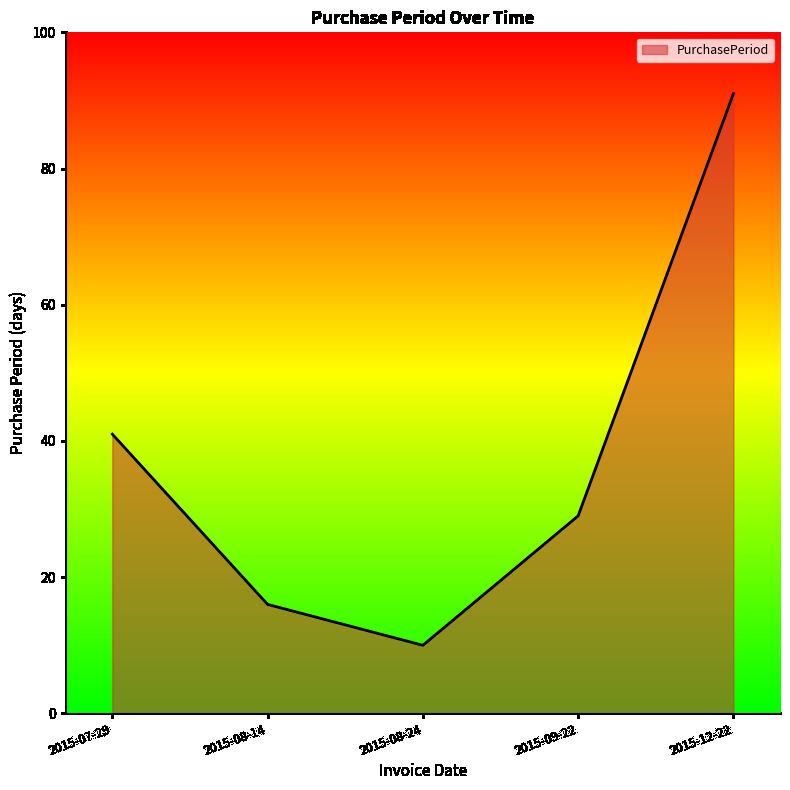

Rank the categories by value from lowest to highest.

2015-08-24, 2015-08-14, 2015-09-22, 2015-07-29, 2015-12-22